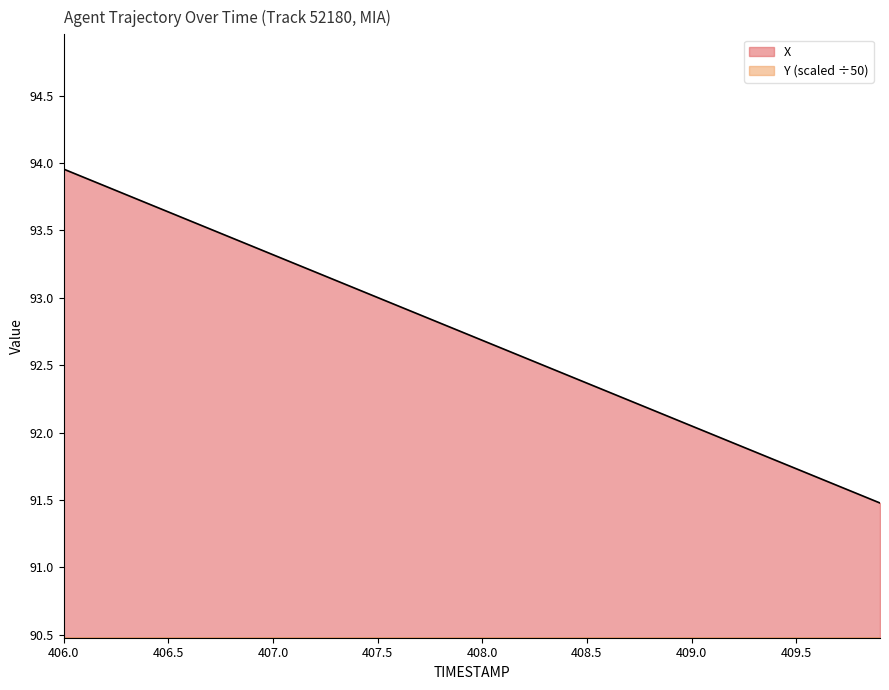

Does the chart have visible grid lines?

No